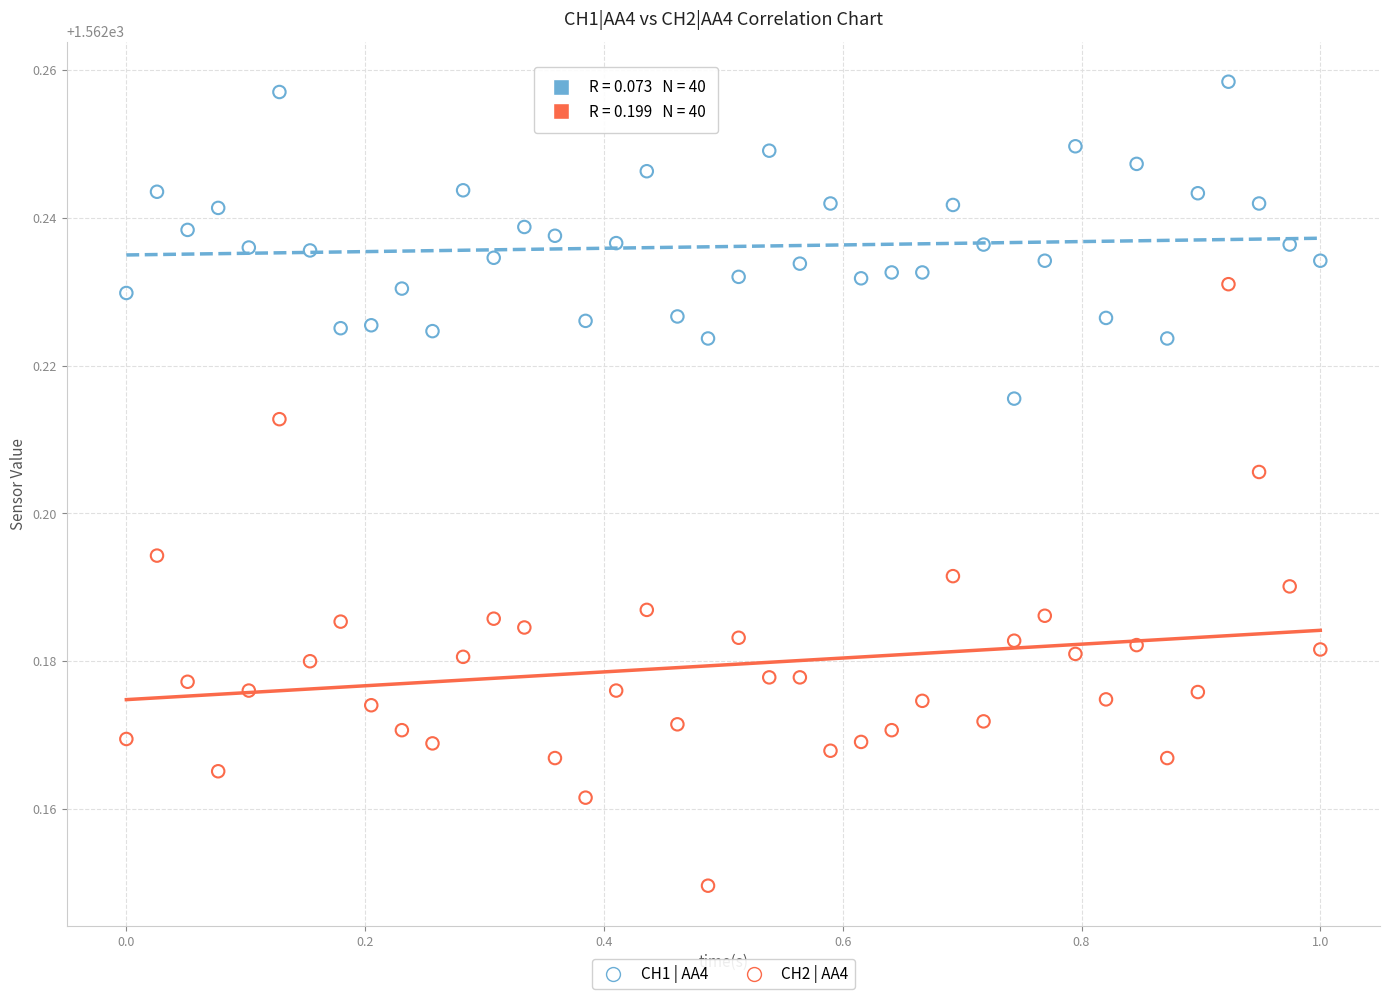

Which series has the widest spread of Y values?

CH2 | AA4